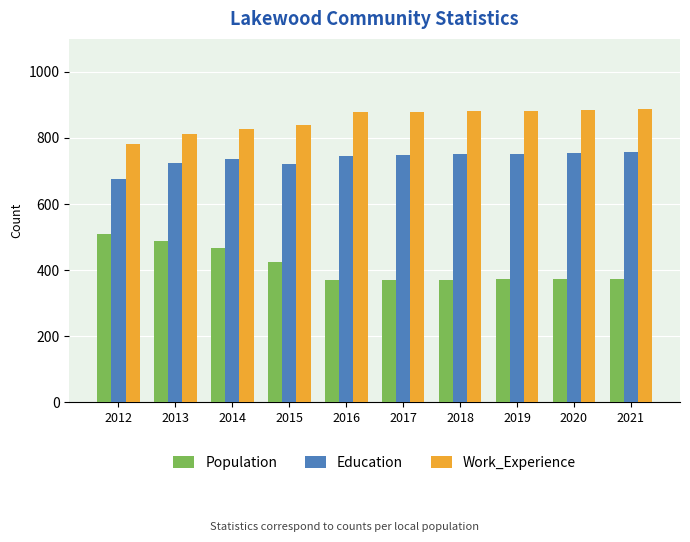

Which series has the widest spread of values?

Population